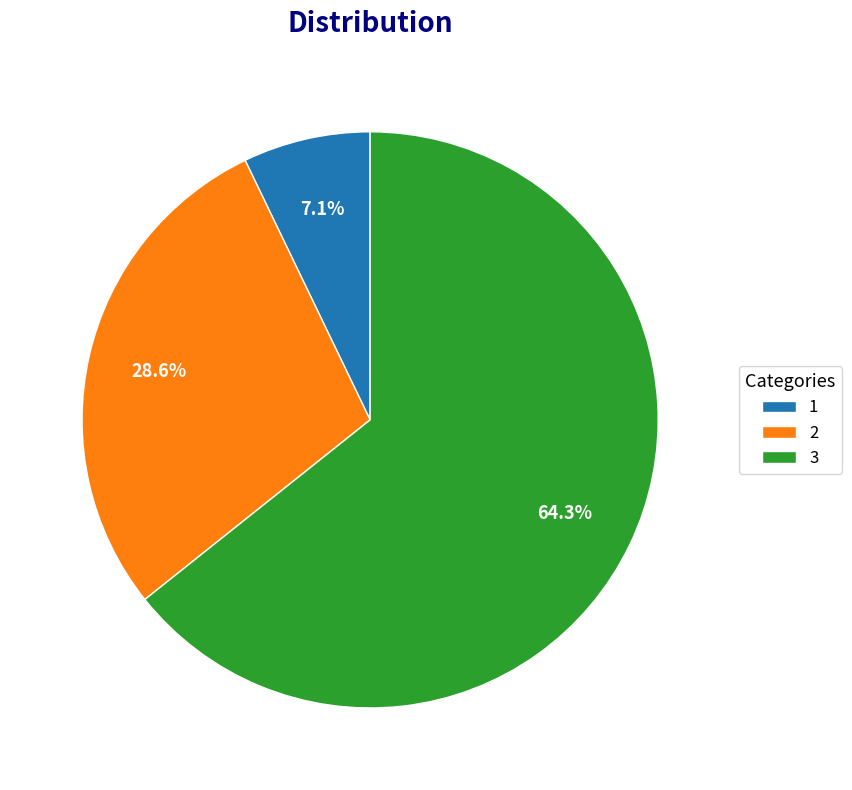

Which category has the smallest portion of the pie?

1